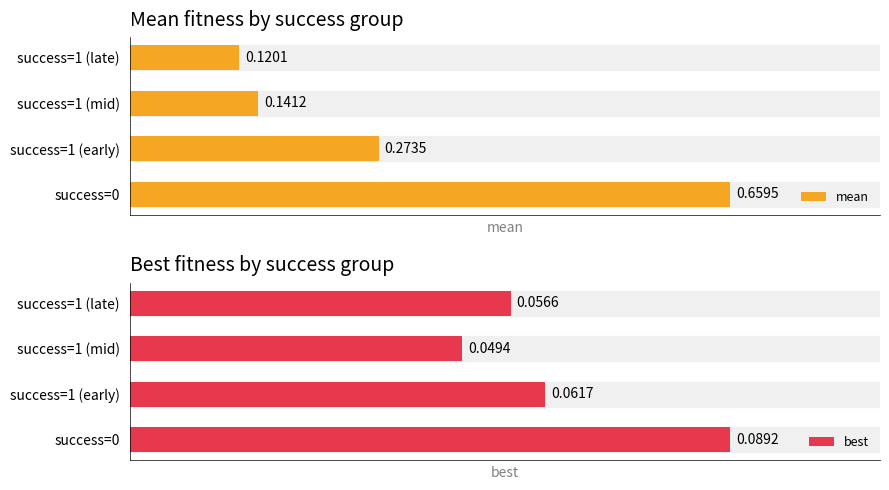

Reading left to right, what are all the values shown in this chart?

mean: 0=0.7	1=0.3	2=0.1	3=0.1
best: 0=0.1	1=0.1	2=0.0	3=0.1